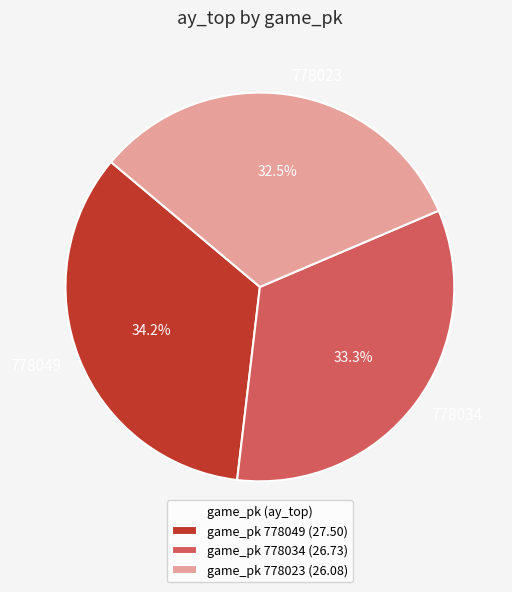

To the nearest percent, what is the difference between the largest and smallest slice percentages?

2%